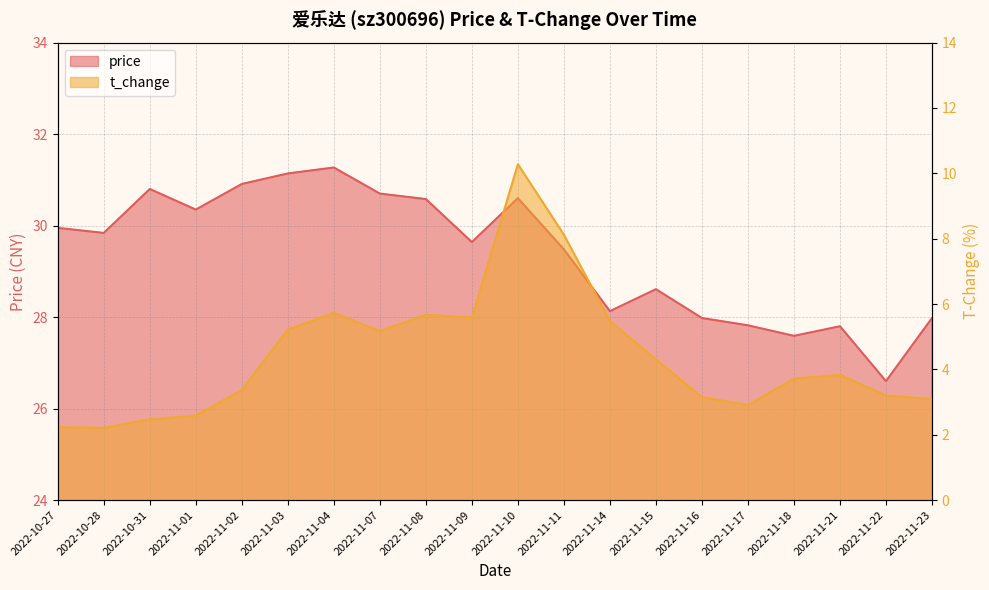

What is the spread (max minus min) of values at 2022-11-14?

22.6